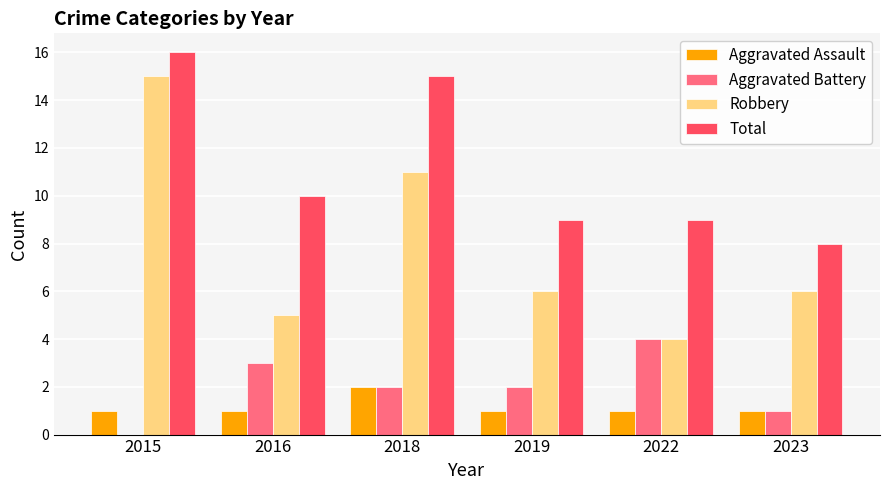

What is the approximate value of Total at 2018?

15